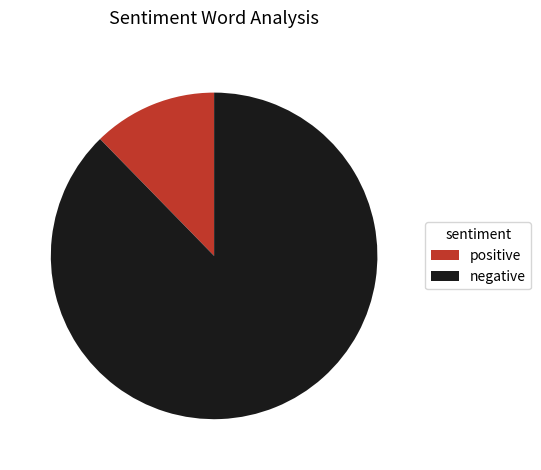

Does any single category account for the majority?

Yes